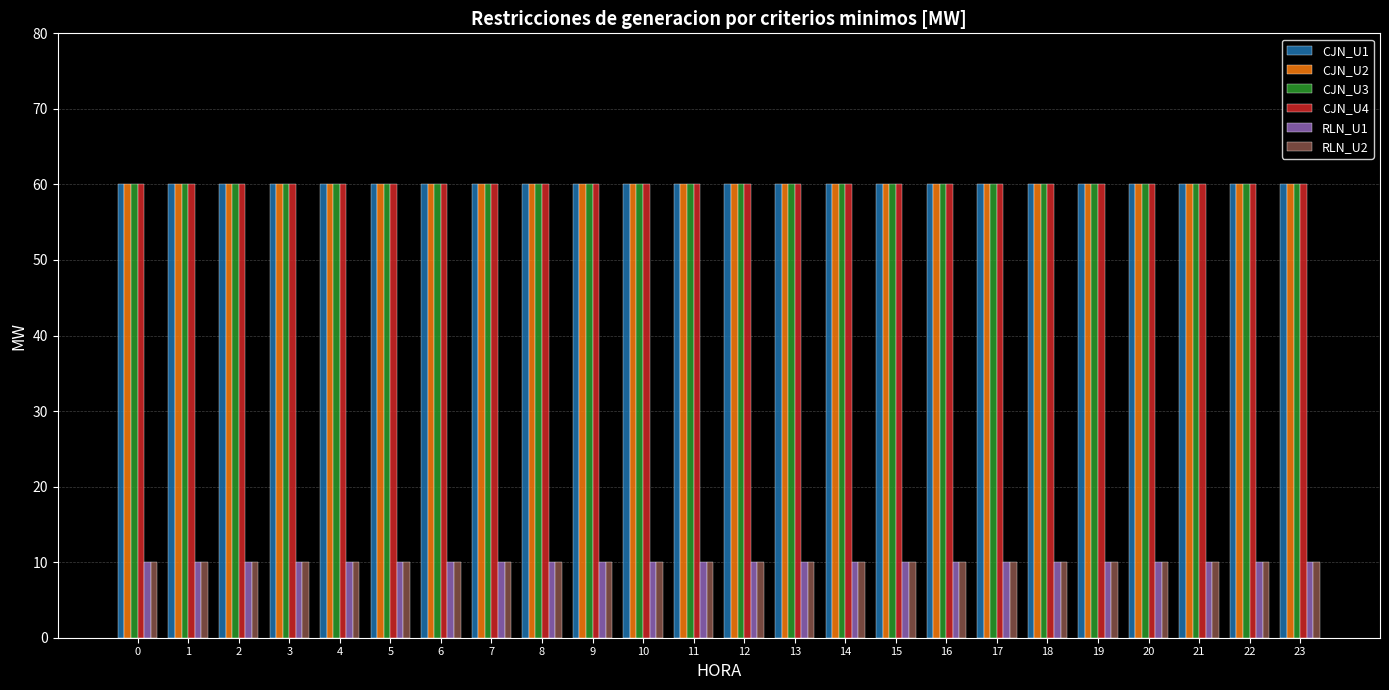

What is the spread (max minus min) of values at 23?

50